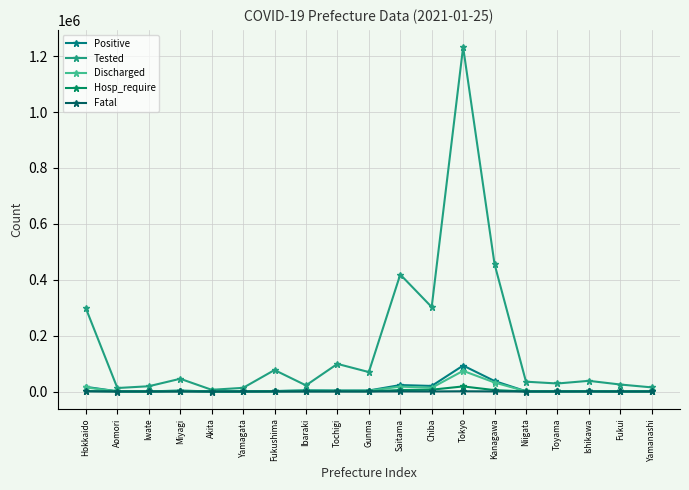

Which series changed the most between Aomori and Ibaraki?

Tested